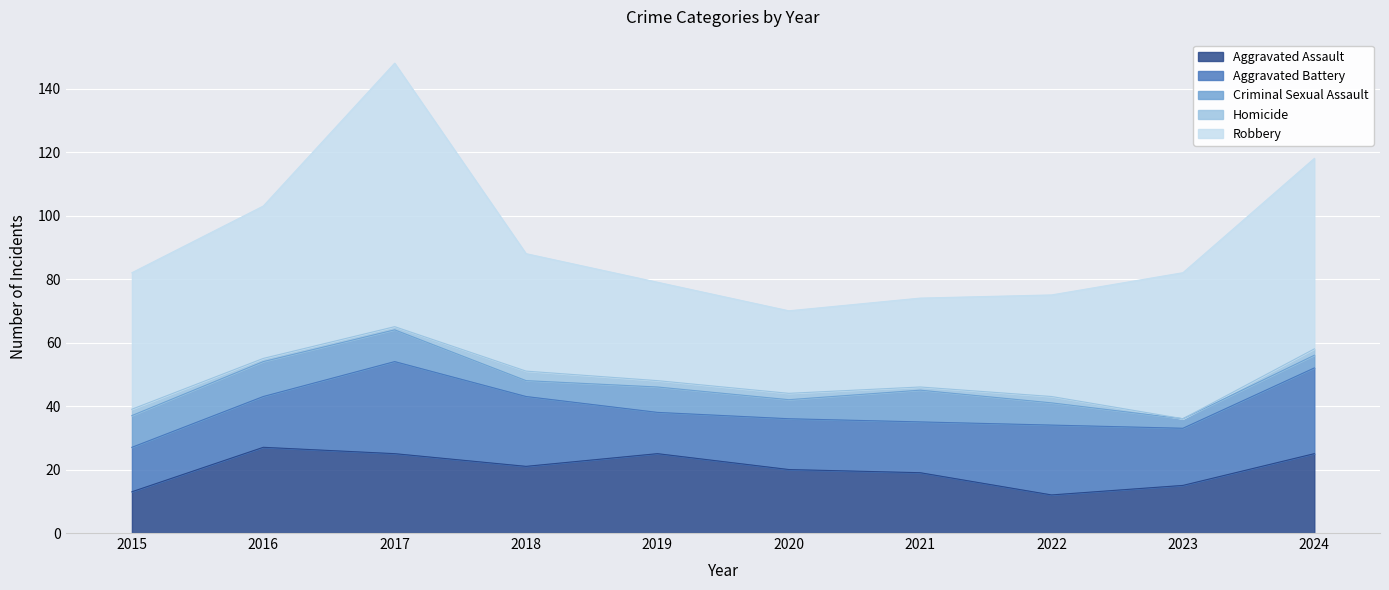

The value of Criminal Sexual Assault at 2020 is 6. True or false?

True